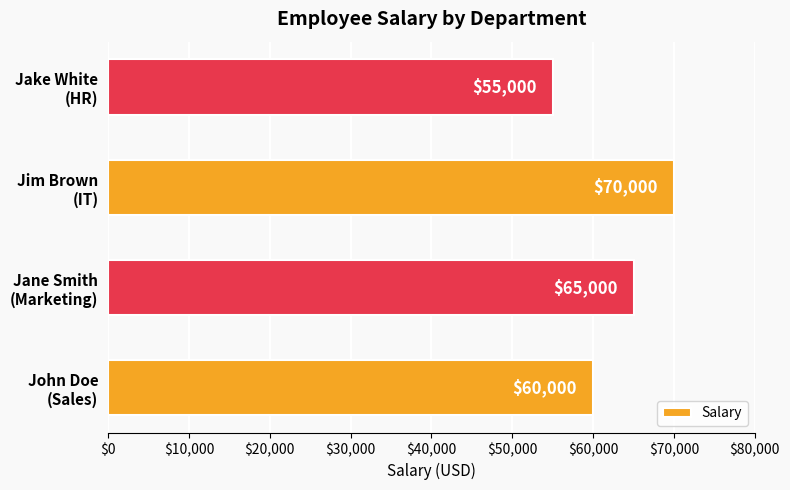

Reading top to bottom, extract all data points from this chart.

55000	70000	65000	60000